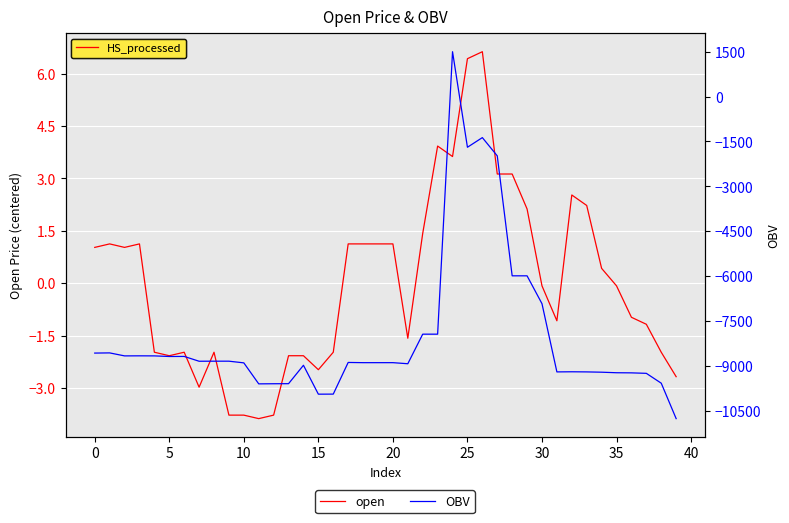

What is the value of the OBV point at the 29th from the left?

-5992.7